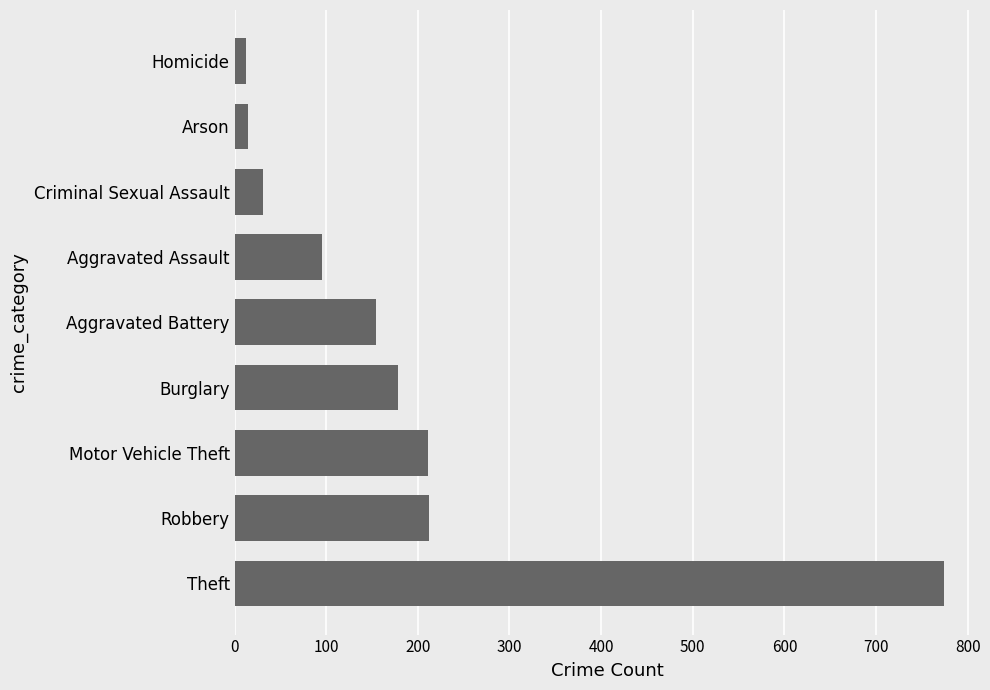

What is the average value?

187